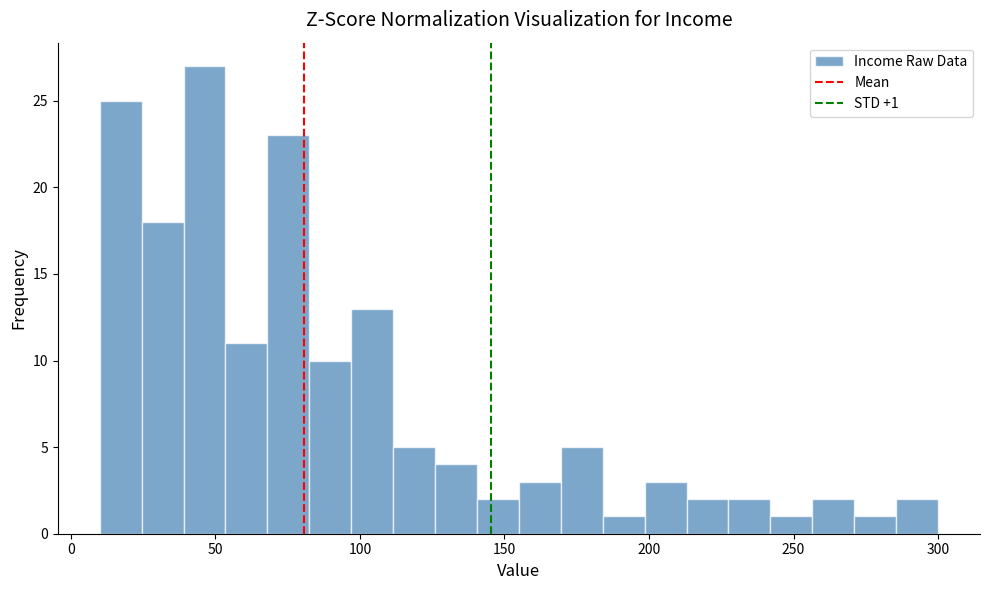

Around what value on the x-axis is the tallest bar? Give the approximate position of its centre, as read against the axis.

45